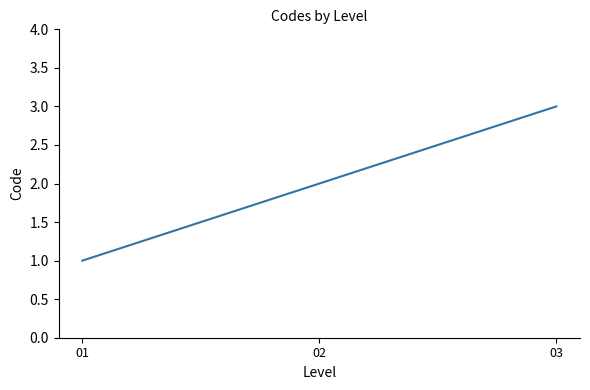

Which has a higher value, 01 or 02?

02